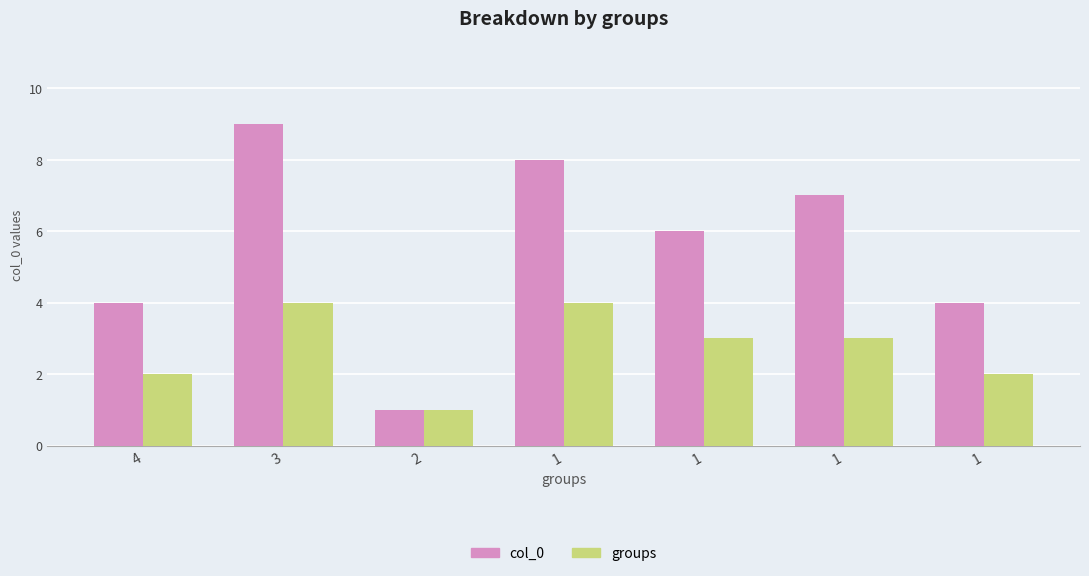

How many bars are there in each group?

2